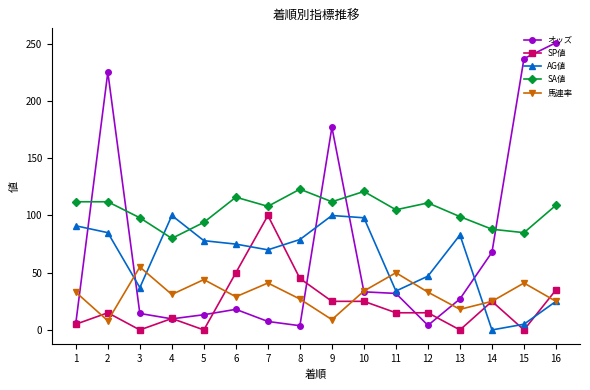

Is the value of SA値 at 1 greater than the value of AG値 at 11?

Yes